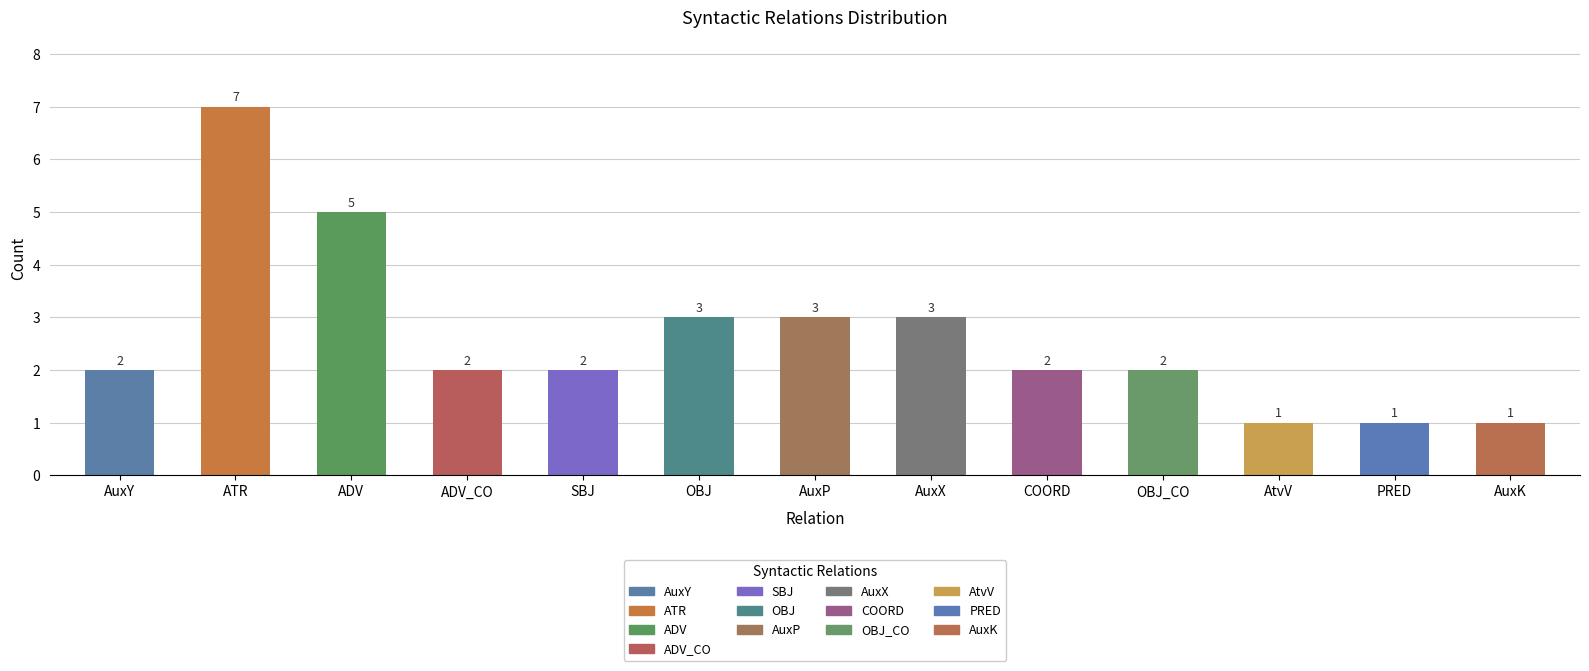

What is the minimum value shown in the chart?

1